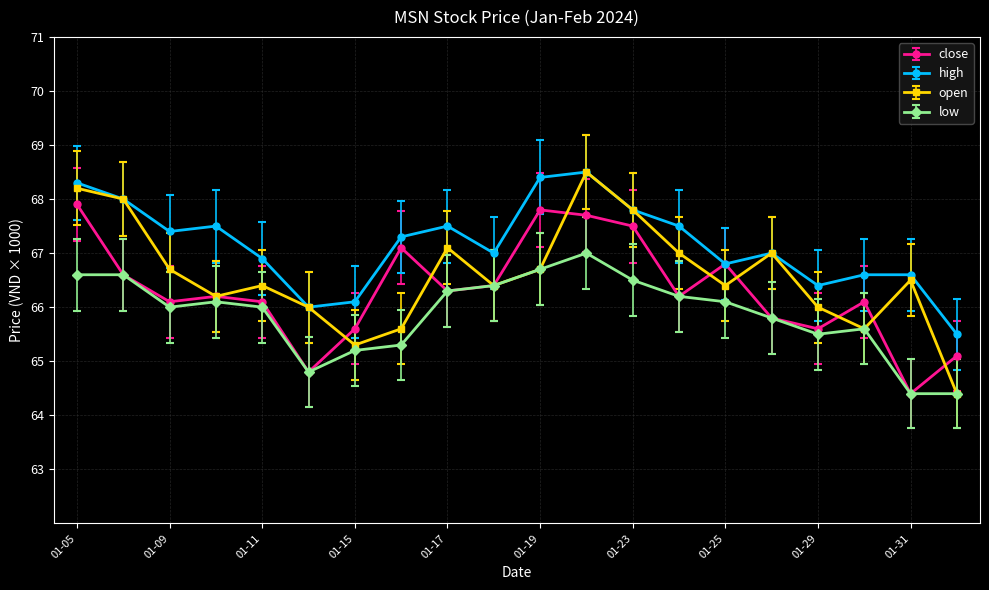

What is the smallest value displayed?

64.4